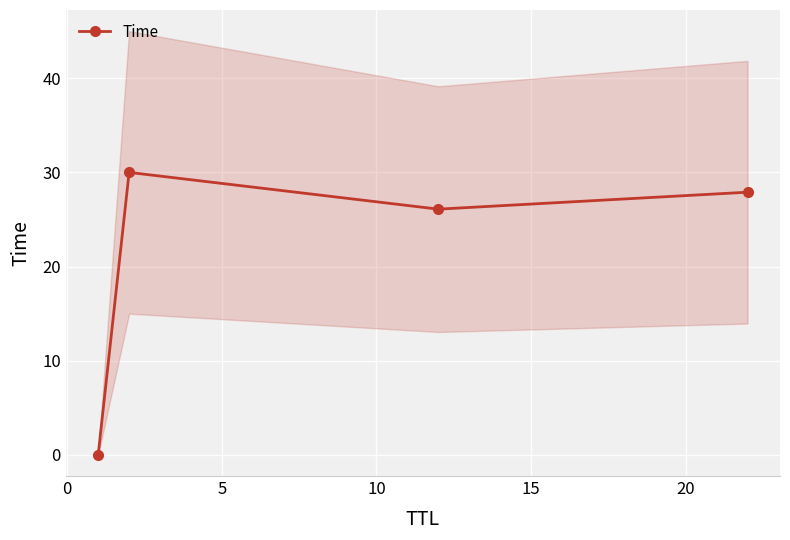

What is the value of the Time point at the 3rd from the left?

26.1